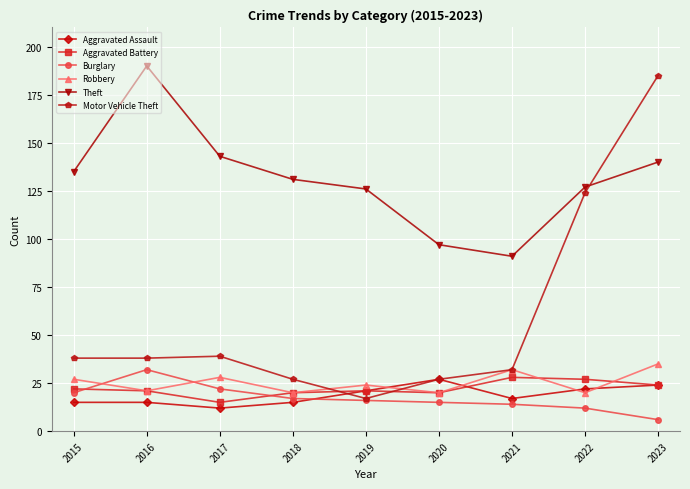

What is the smallest value displayed?

6